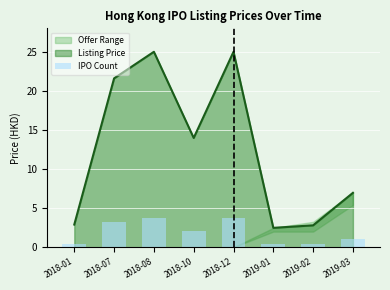

What is the lowest value of the Listing Price series?

2.5